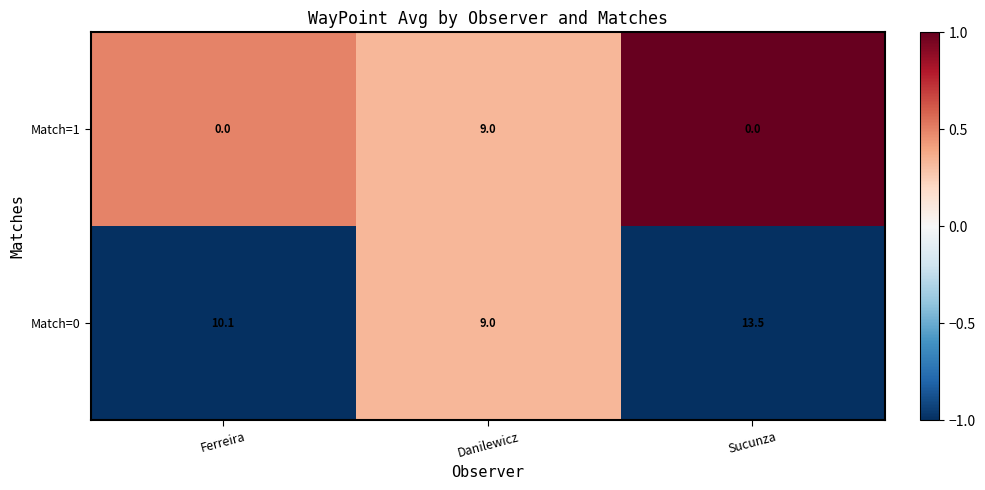

How many series are shown in this chart?

2